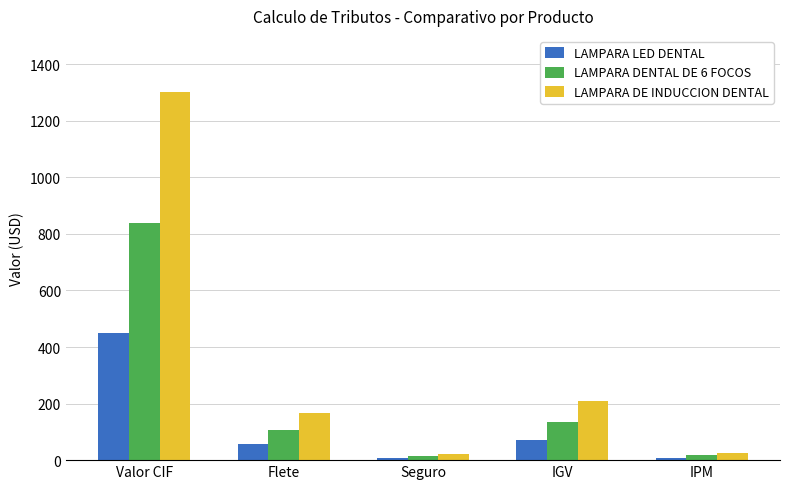

At which label does LAMPARA LED DENTAL first exceed 56?

Valor CIF